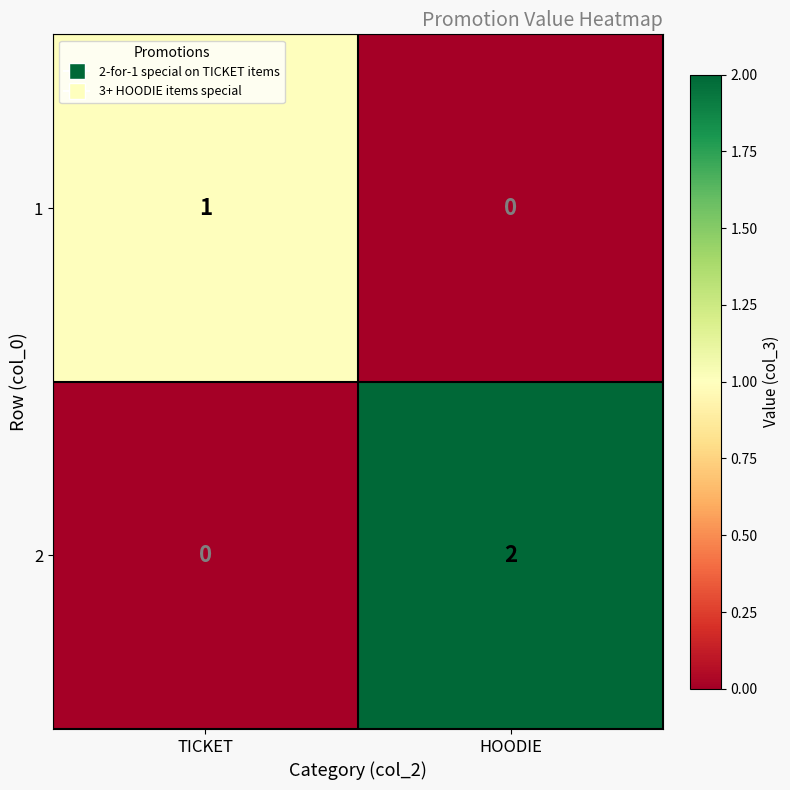

Rank the series by their maximum value, from lowest to highest.

row_0, row_1